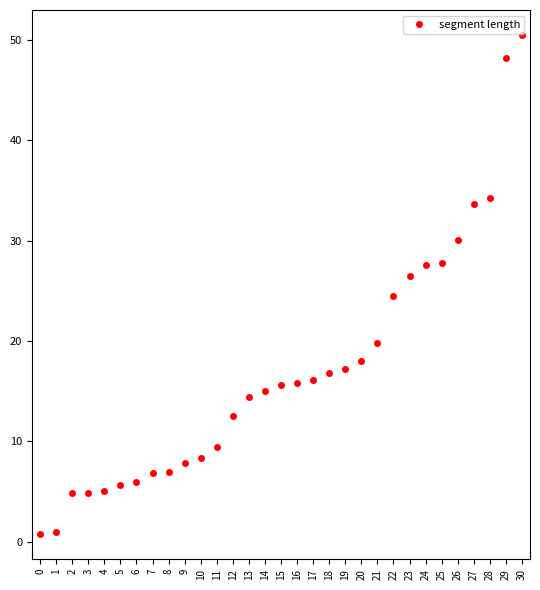

What is the smallest value displayed?

0.7